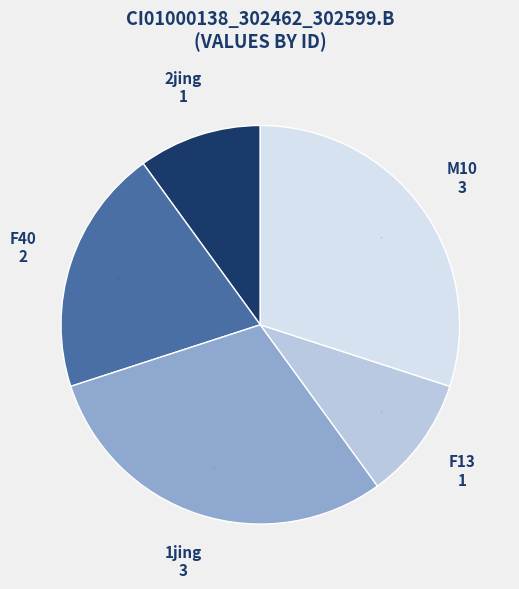

Is 2jing the majority of the pie?

No